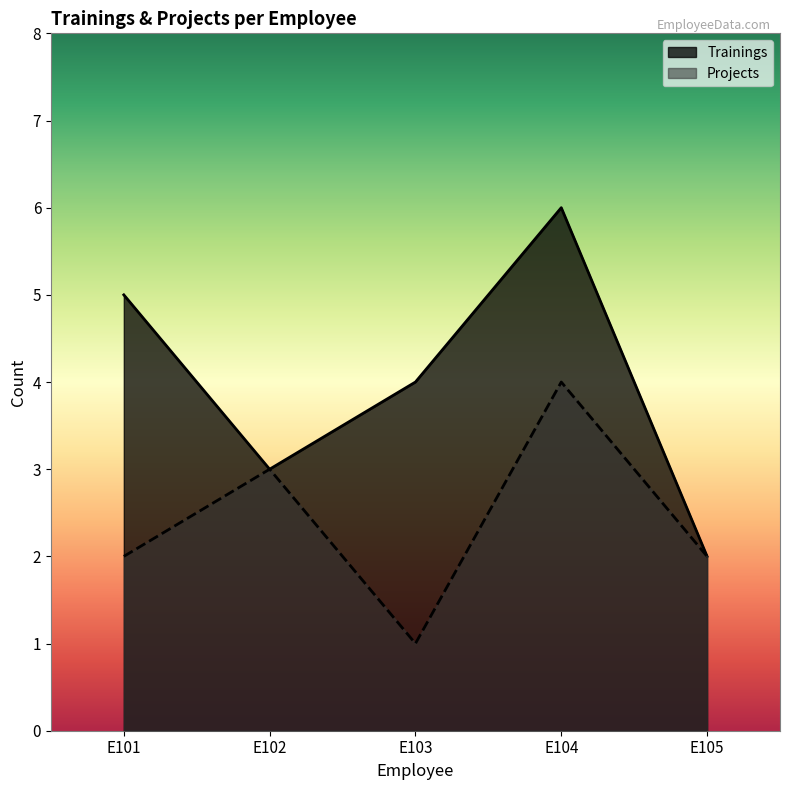

Where does the Trainings series first go above 4?

E101